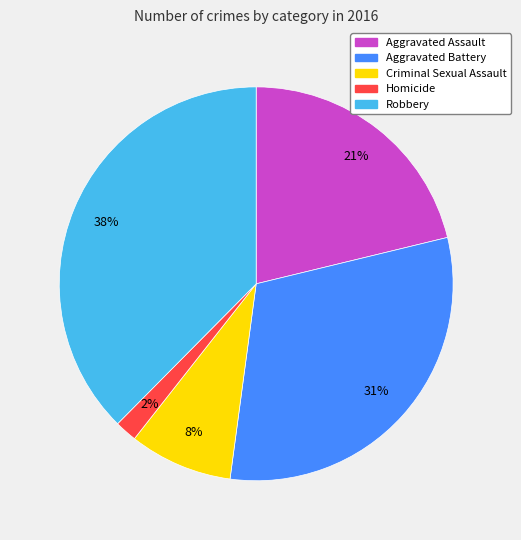

Does any single category account for the majority?

No